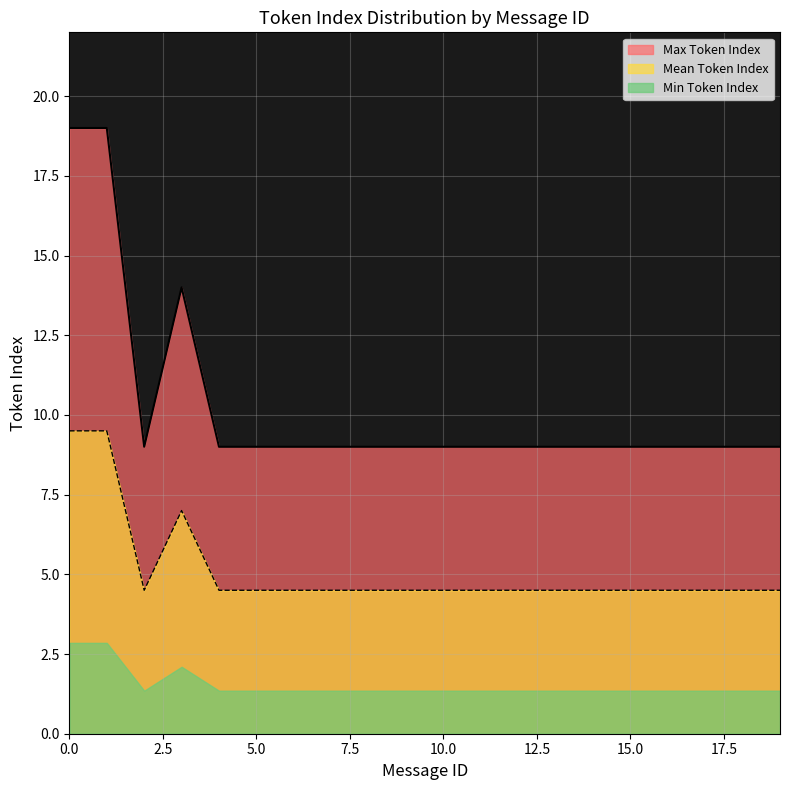

True or false: Mean Token Index and Max Token Index intersect in this chart.

False